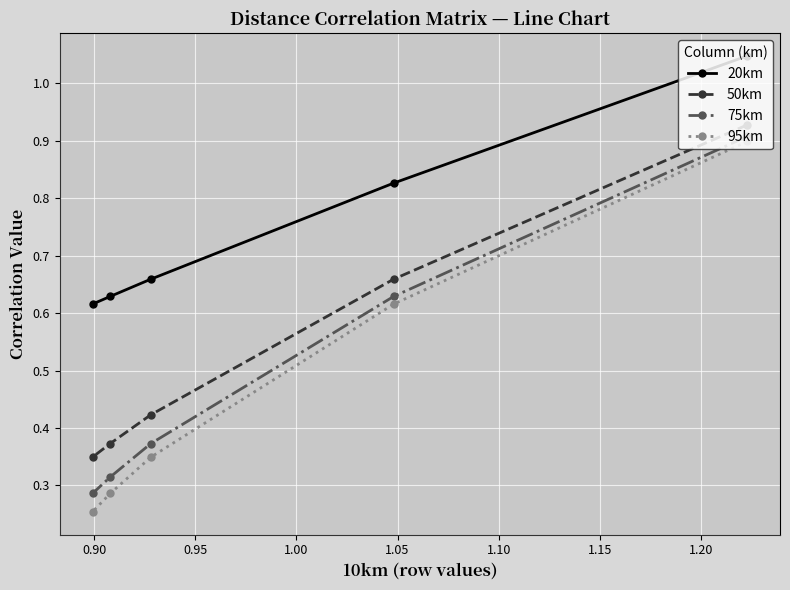

How many lines are shown in the chart?

4